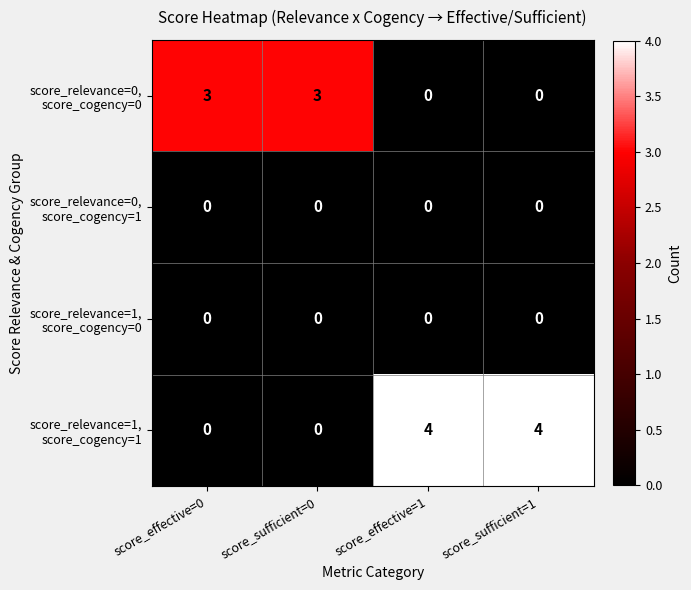

What is the spread (max minus min) of values at score_effective=1?

4